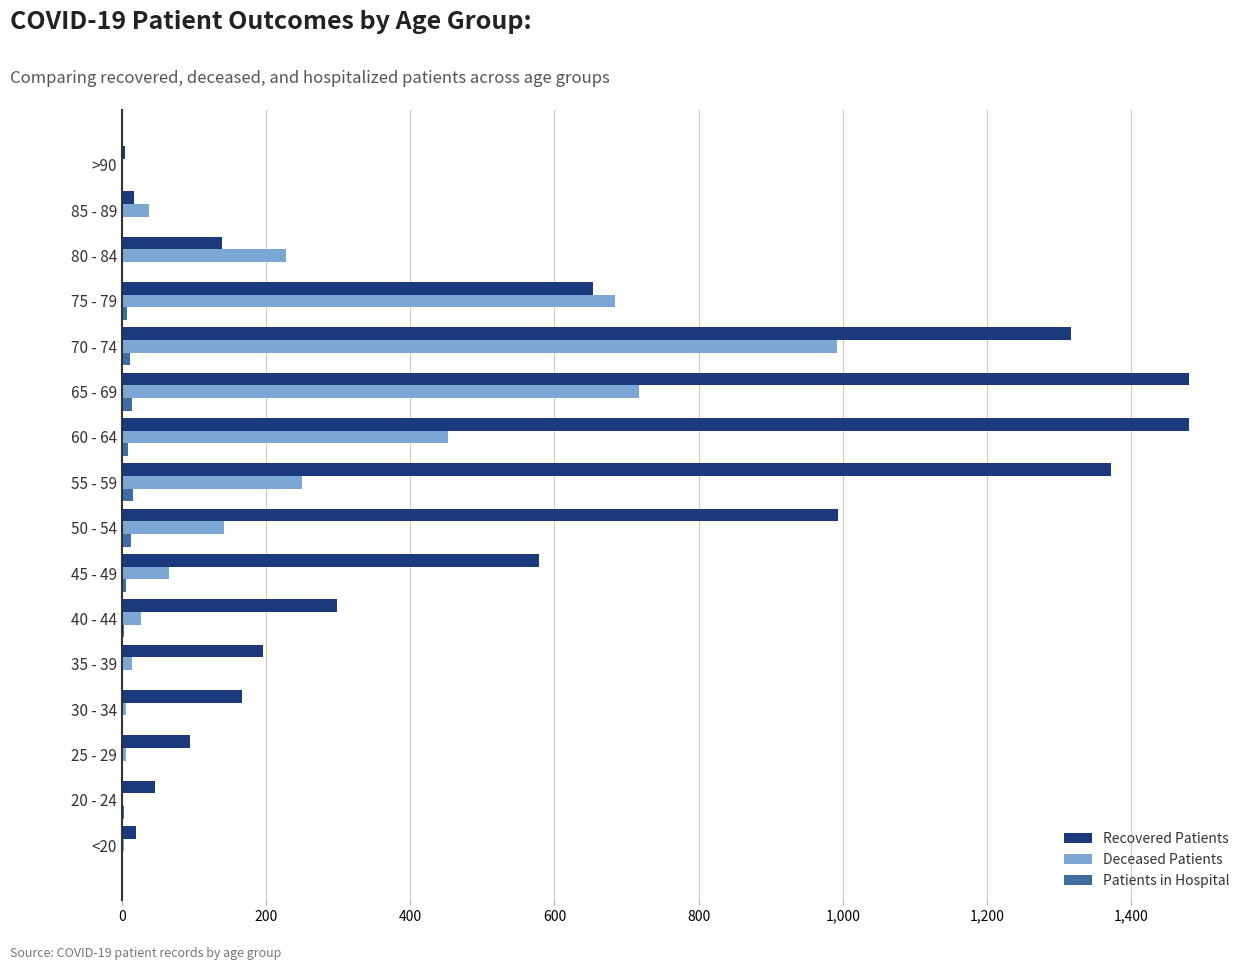

What is the maximum value shown in the chart?

1480